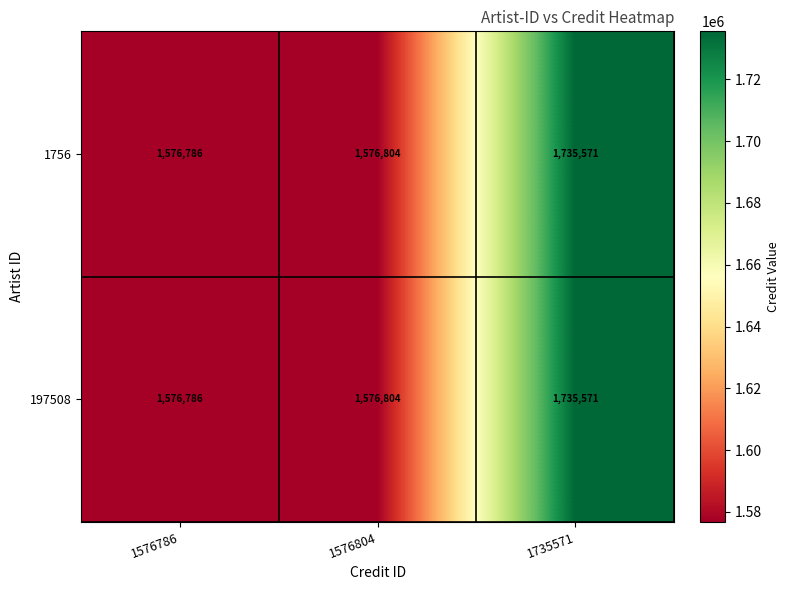

At which category is the sum across all series the highest?

1735571